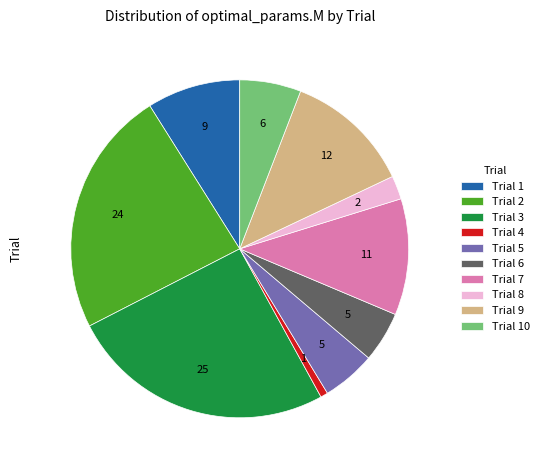

Approximately how many times larger is the value at Trial 2 compared to Trial 8?

10.5